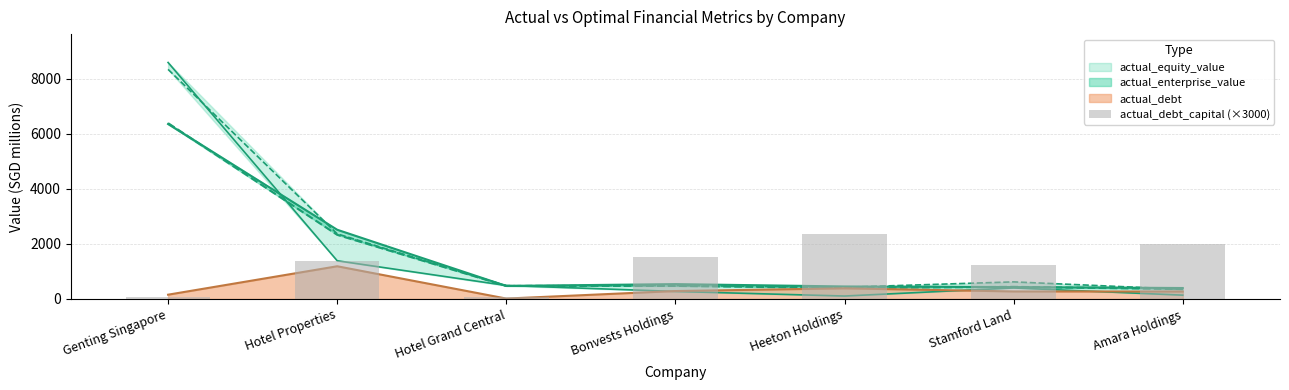

List the labels in order of value, largest first.

Heeton Holdings, Amara Holdings, Bonvests Holdings, Hotel Properties, Stamford Land, Hotel Grand Central, Genting Singapore